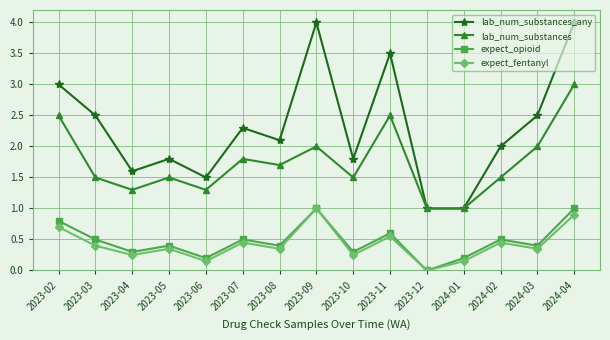

How many interior local peaks does the expect_fentanyl series have?

5